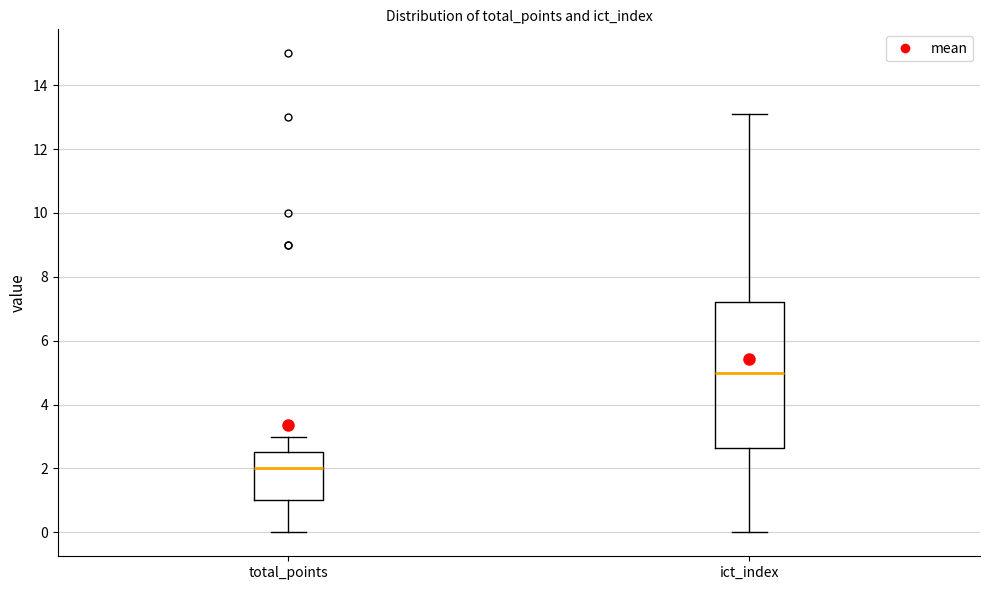

Which box has the lowest median line?

total_points